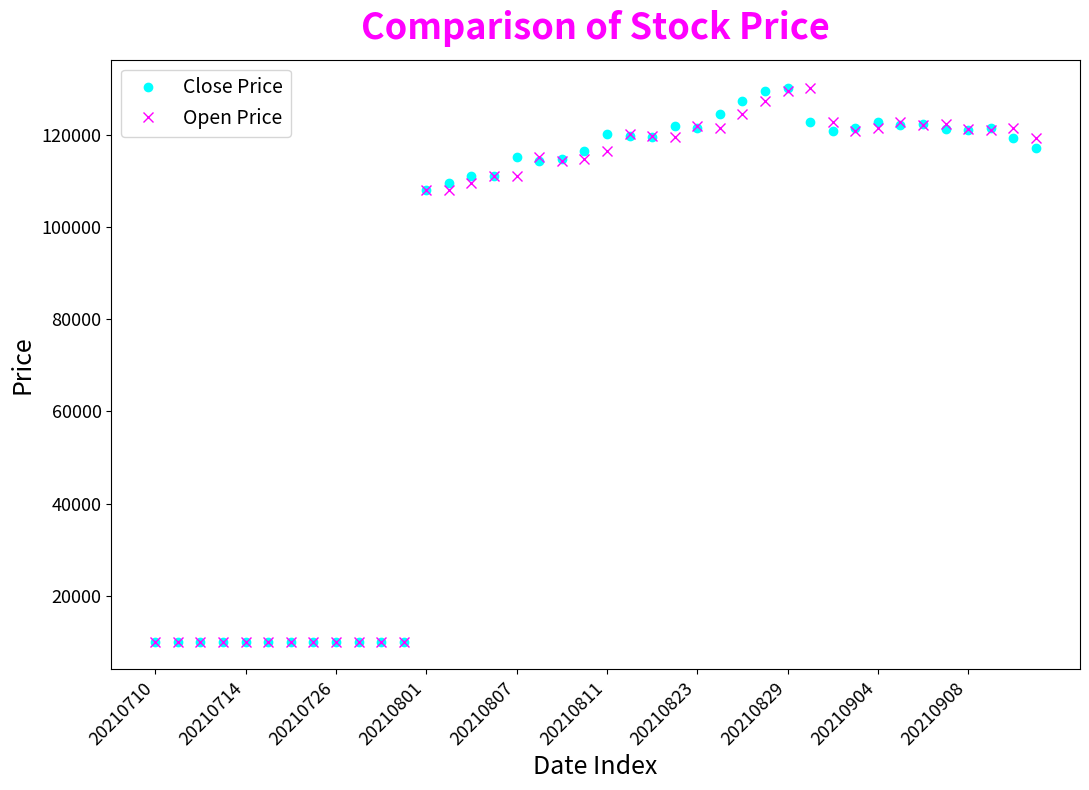

What is the minimum value for Close Price?

10000